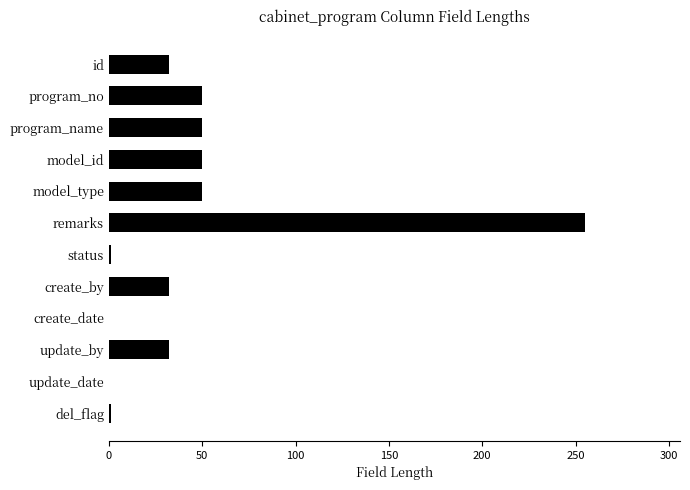

What is the change in value from program_name to update_by?

-18